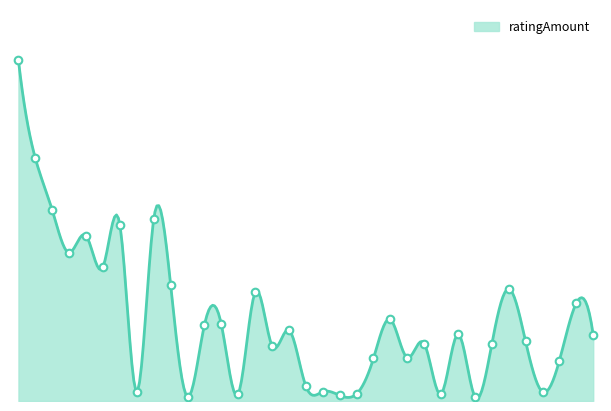

Between 4326965 and 3845463, which is larger?

4326965